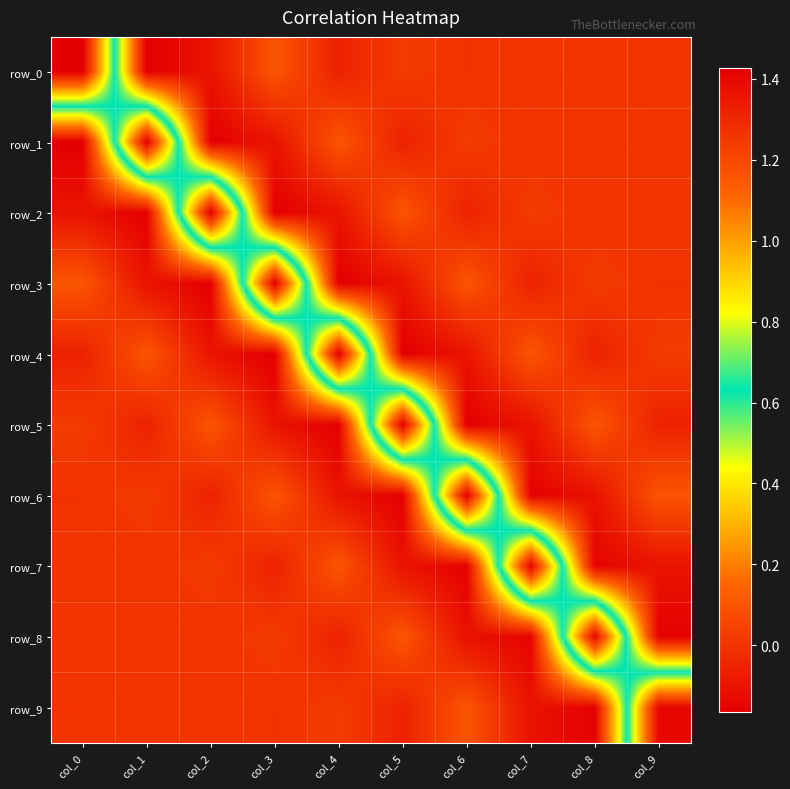

Which series has the widest spread of values?

row_0